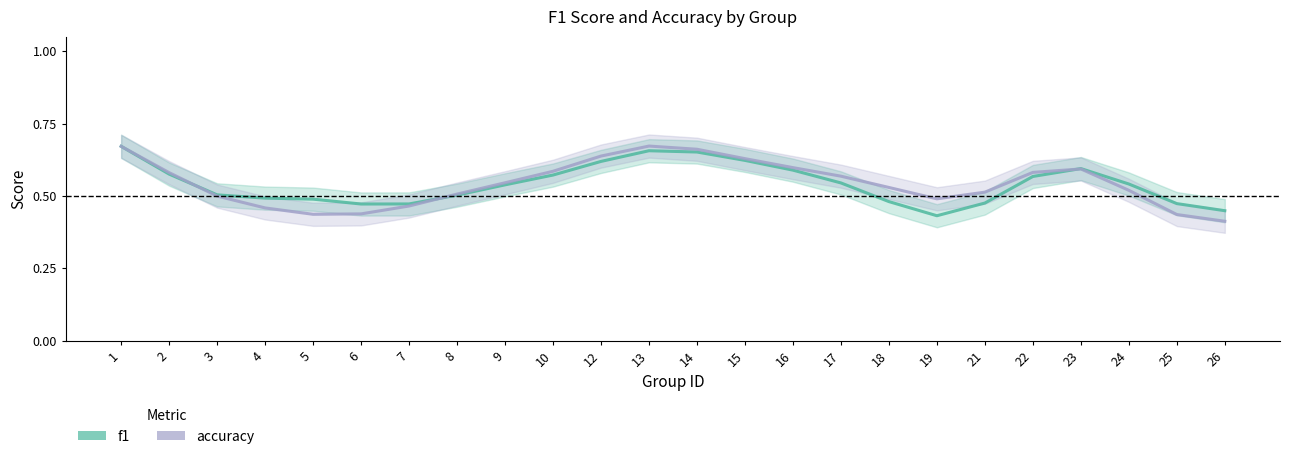

The value of accuracy at 12 is 1.1. True or false?

False